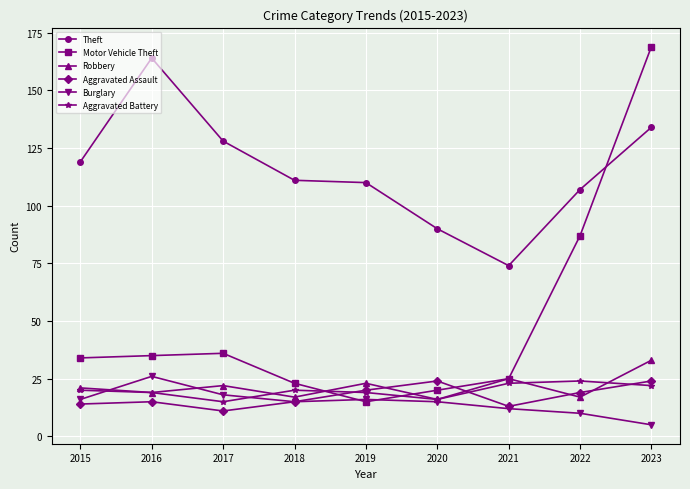

What is the average value of the Theft series?

115